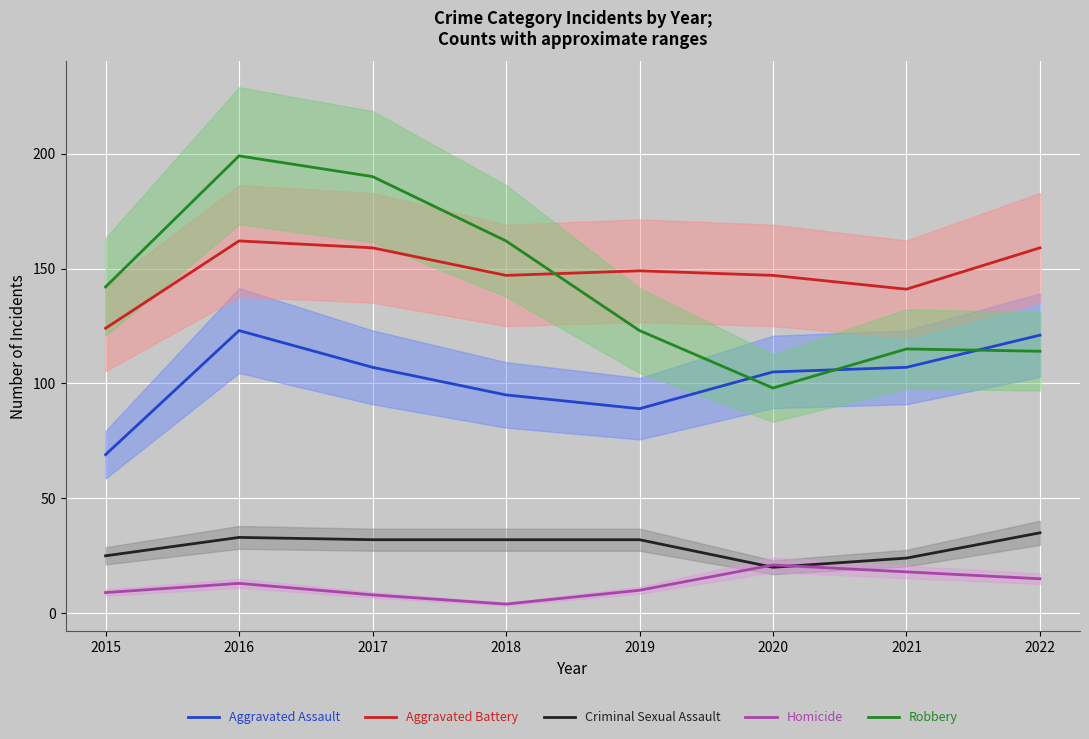

Where is the first local maximum for Robbery?

2016